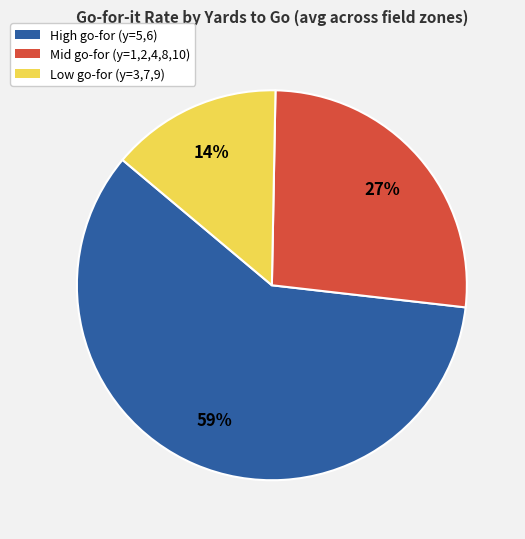

Is there any slice that represents more than half of the pie?

Yes